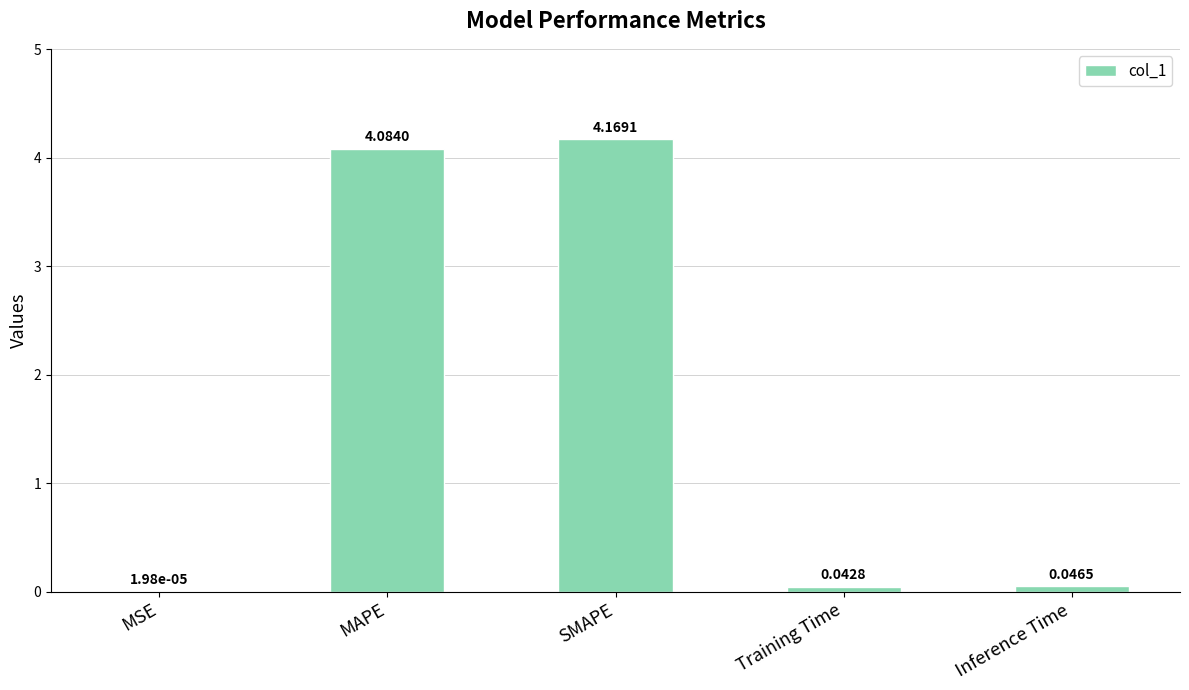

What is the change in value from MAPE to SMAPE?

+0.1